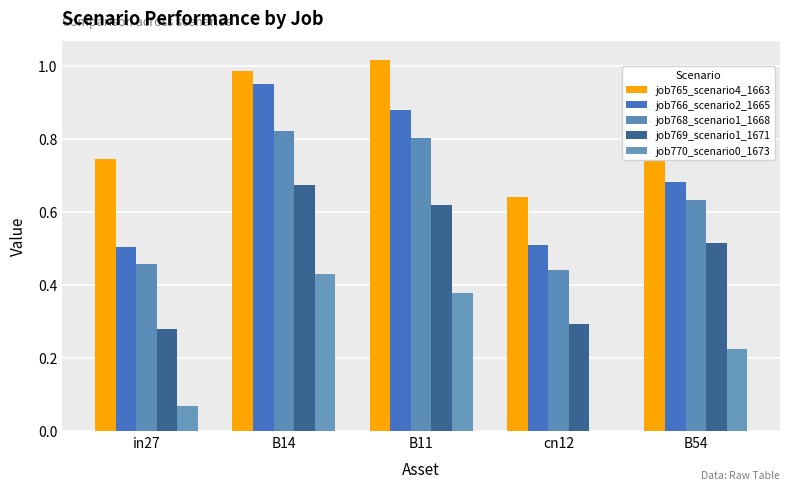

True or false: job769_scenario1_1671 has a value of 0.5 at B54.

True